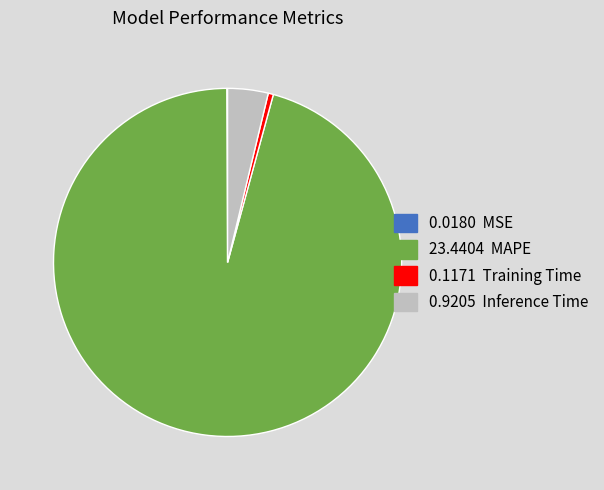

Which category has the biggest portion of the pie?

MAPE